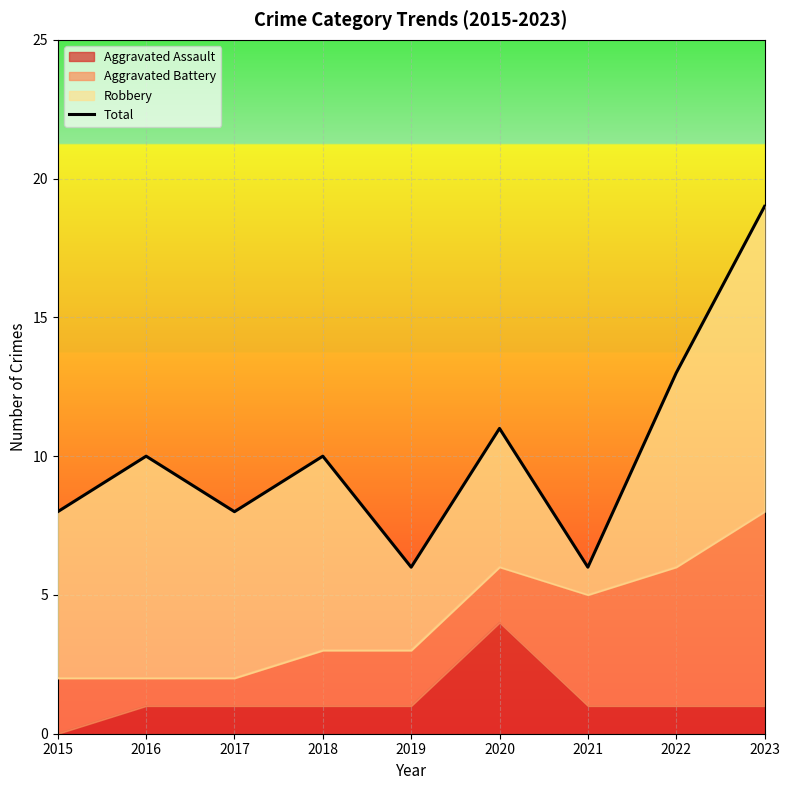

What is the minimum value shown in the chart?

6